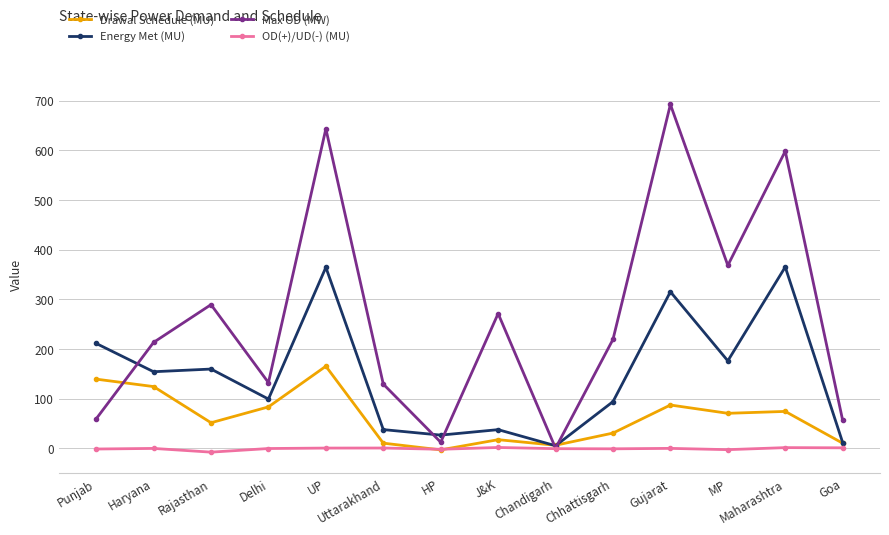

Which series changed the most between MP and Maharashtra?

Max OD (MW)